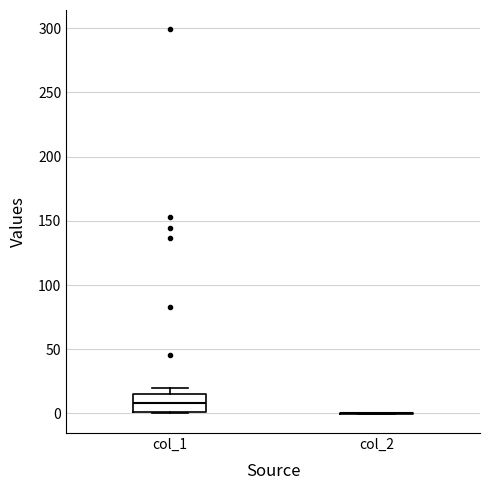

Reading left to right, read every box against the y-axis: the position of its median line, the range the box covers, and the ends of its whiskers. The values are not printed on the chart, so give them approximately, as read against the axis.

col_1: median 10, box 0 to 15, whiskers 0 to 20
col_2: box collapsed to a line at 0, whiskers 0 to 0